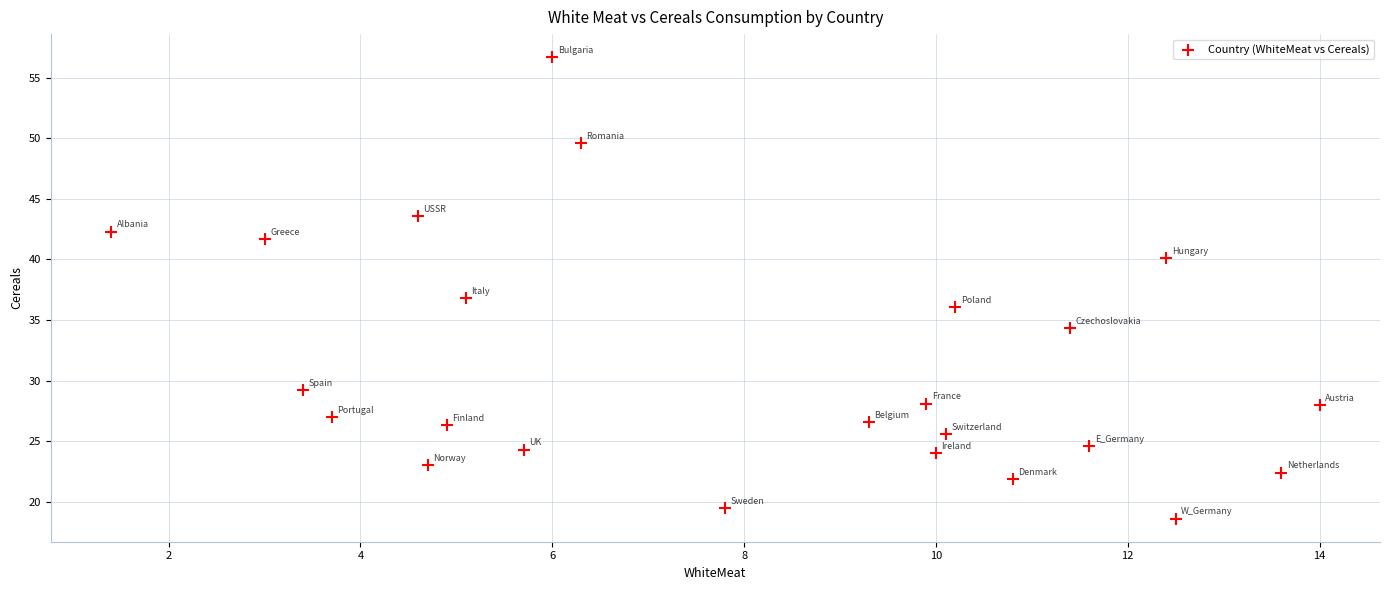

What is the range of Y values (max minus min)?

38.1